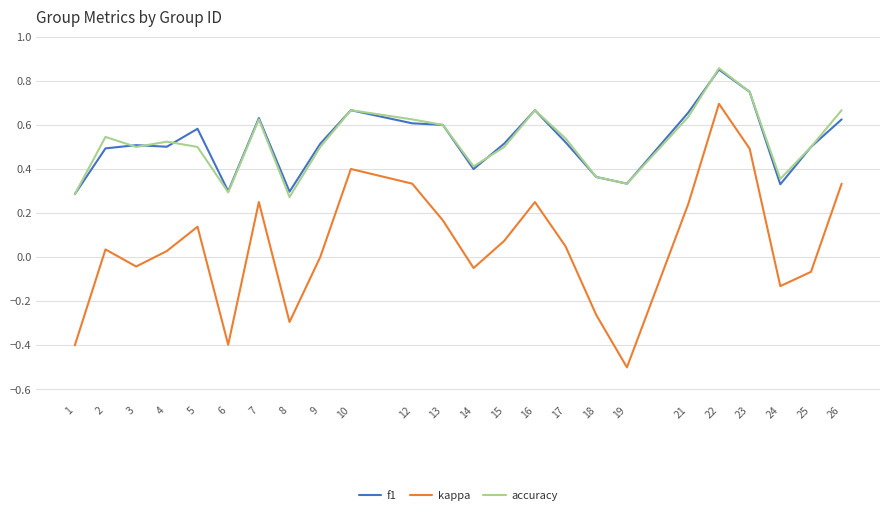

True or false: kappa and f1 cross at least once.

False